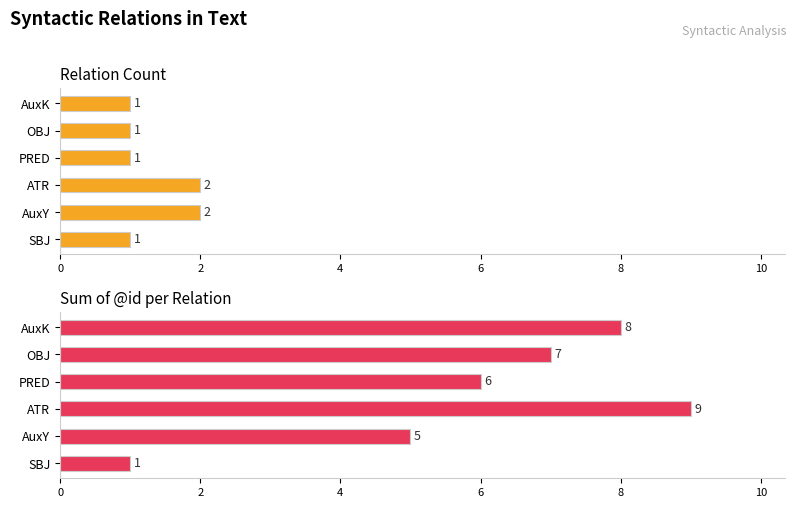

What are all the series names shown in the legend?

Count, ID Sum